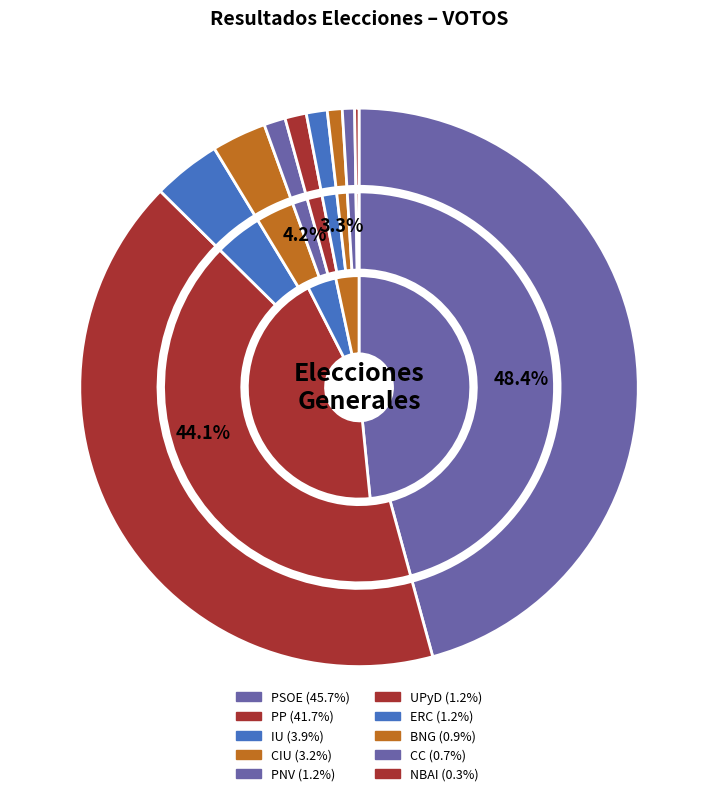

Does any single category account for the majority?

No